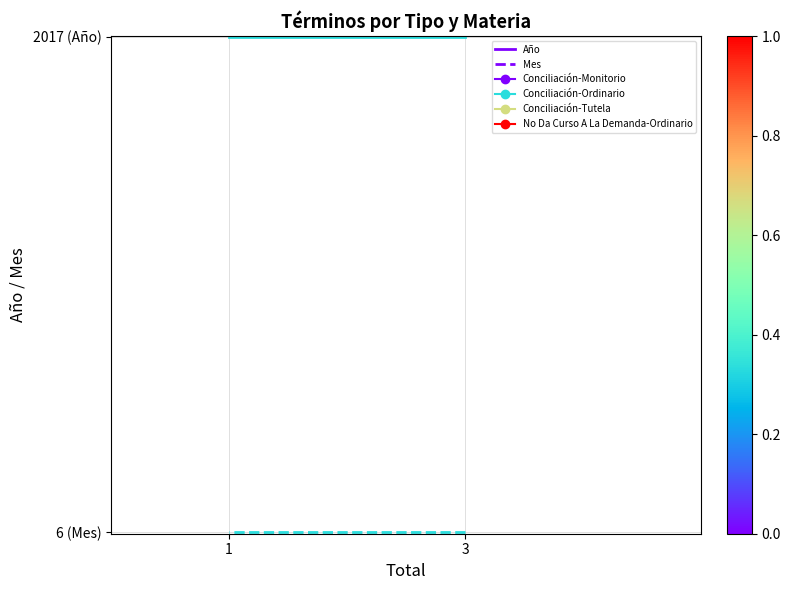

Is this an area chart (filled region under the line)?

No